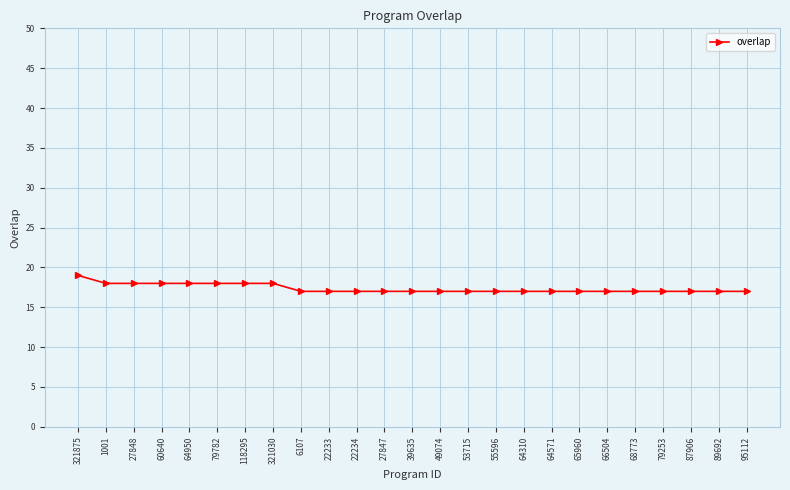

What is the ratio of the value at 64310 to the value at 6107?

1.0